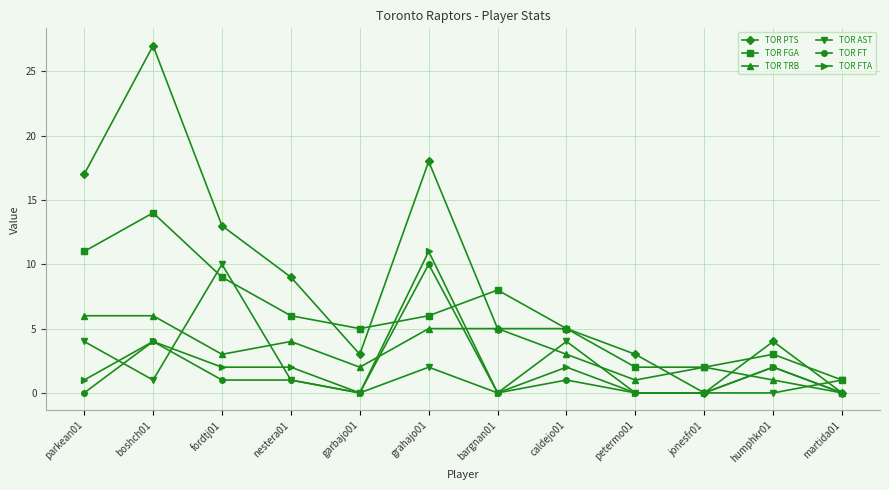

Which series has the widest spread of values?

TOR PTS